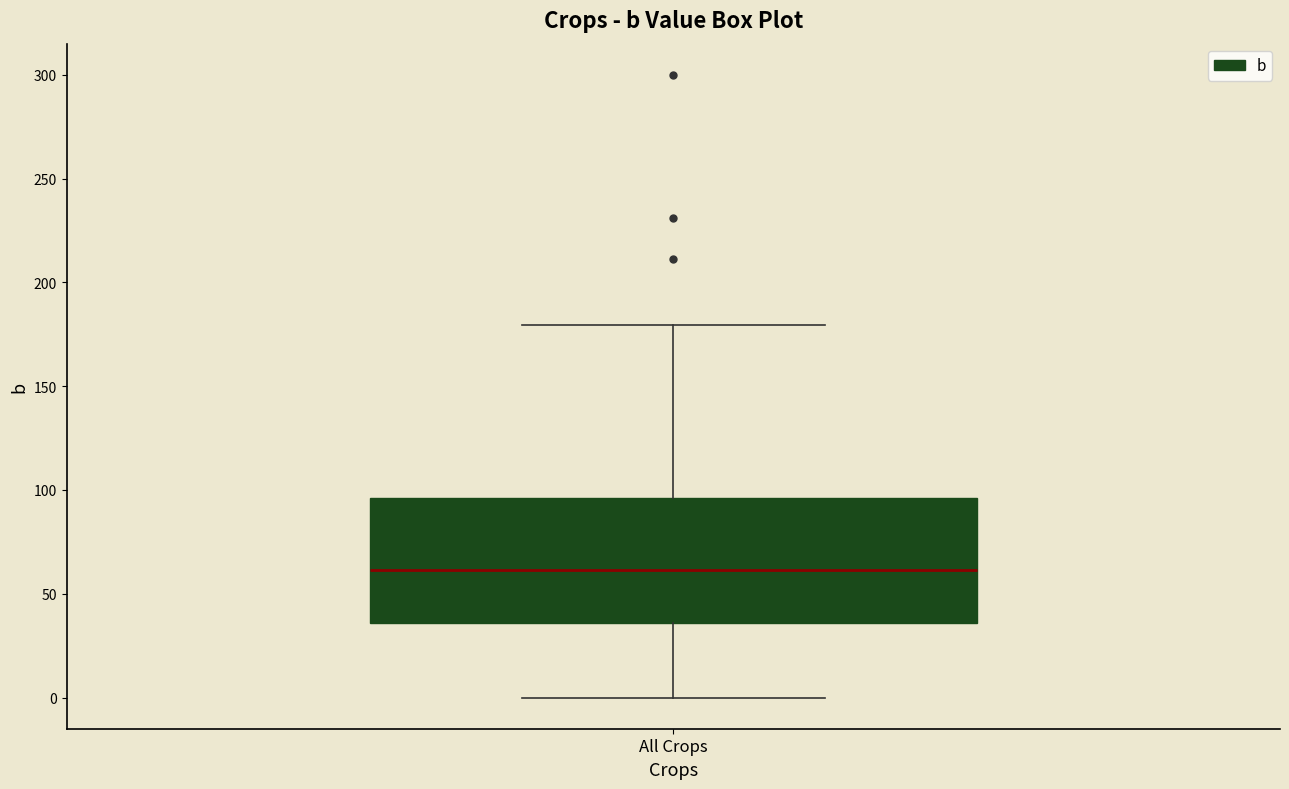

Transcribe this box plot: give where the median line is, the range the box spans, and where the two whiskers end, as read against the y-axis. The values are not printed on the chart, so give them approximately, as read against the axis.

median 60, box 35 to 95, whiskers 0 to 180